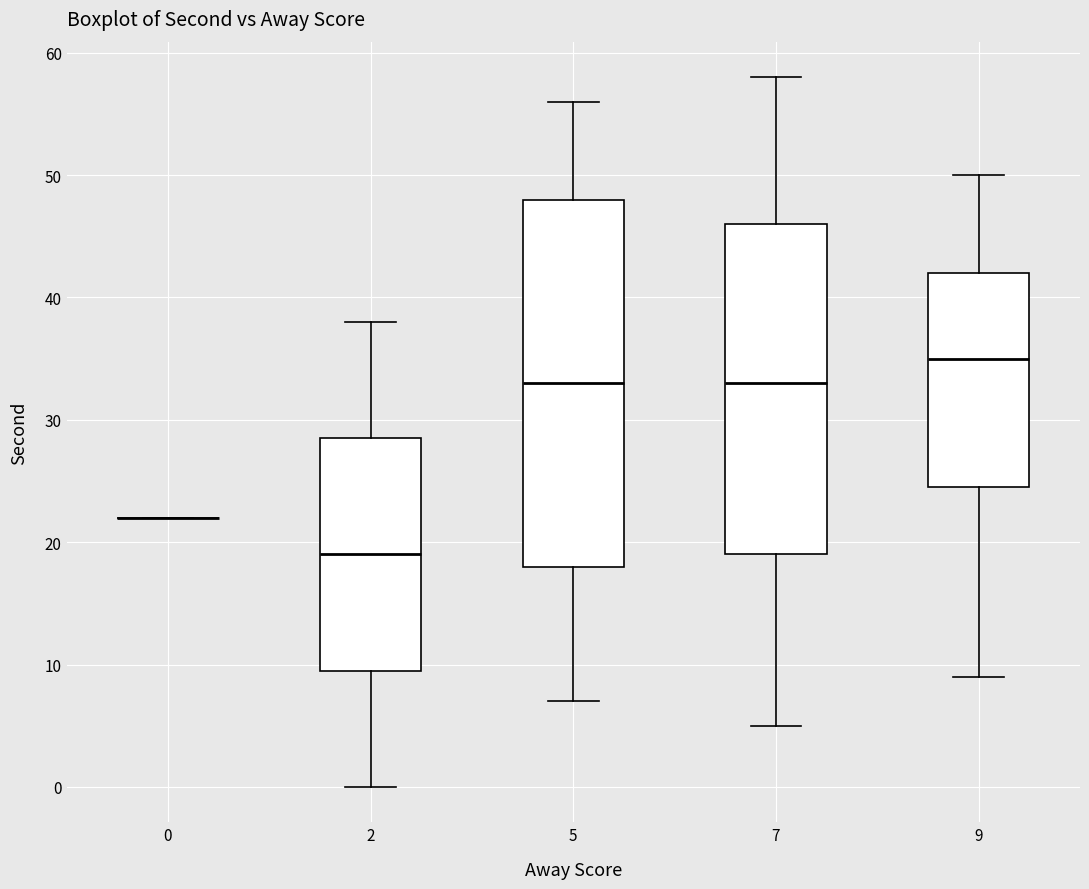

Where does the upper whisker of the box at x = 9 end on the y-axis? The values are not printed on the chart, so give them approximately, as read against the axis.

50